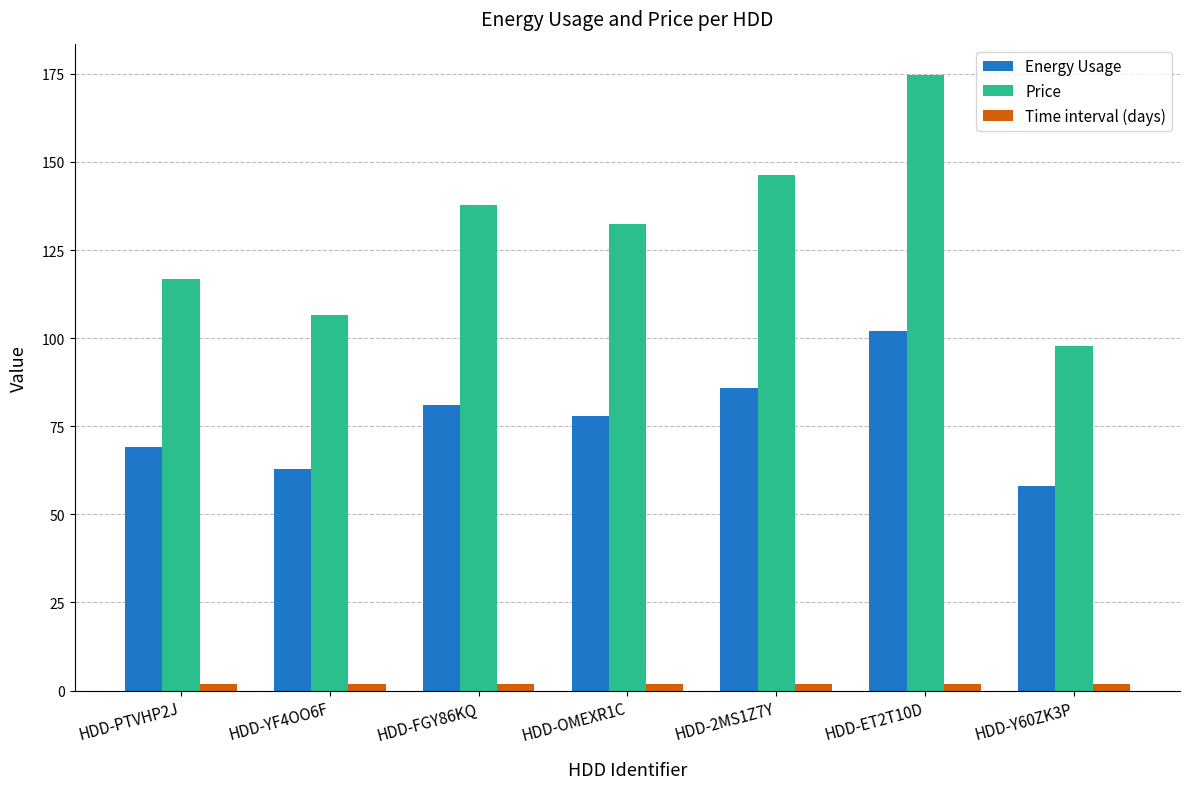

At how many categories does at least one series exceed 64?

7